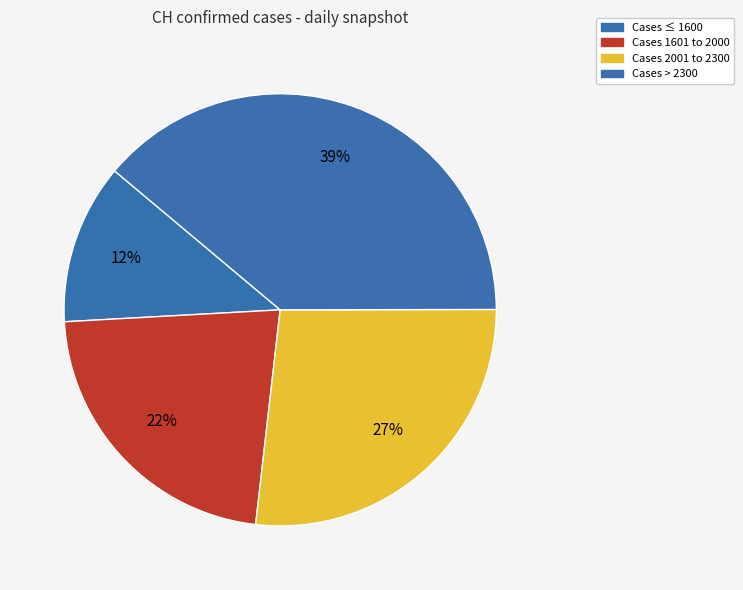

How many slices are in this pie chart?

4